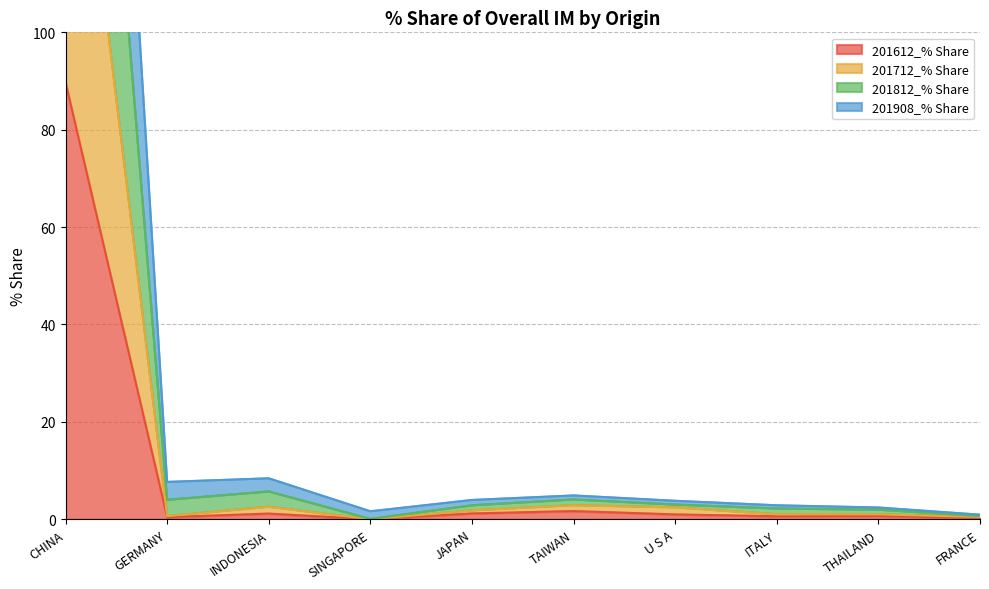

Does the chart display data point markers on the line(s)?

No